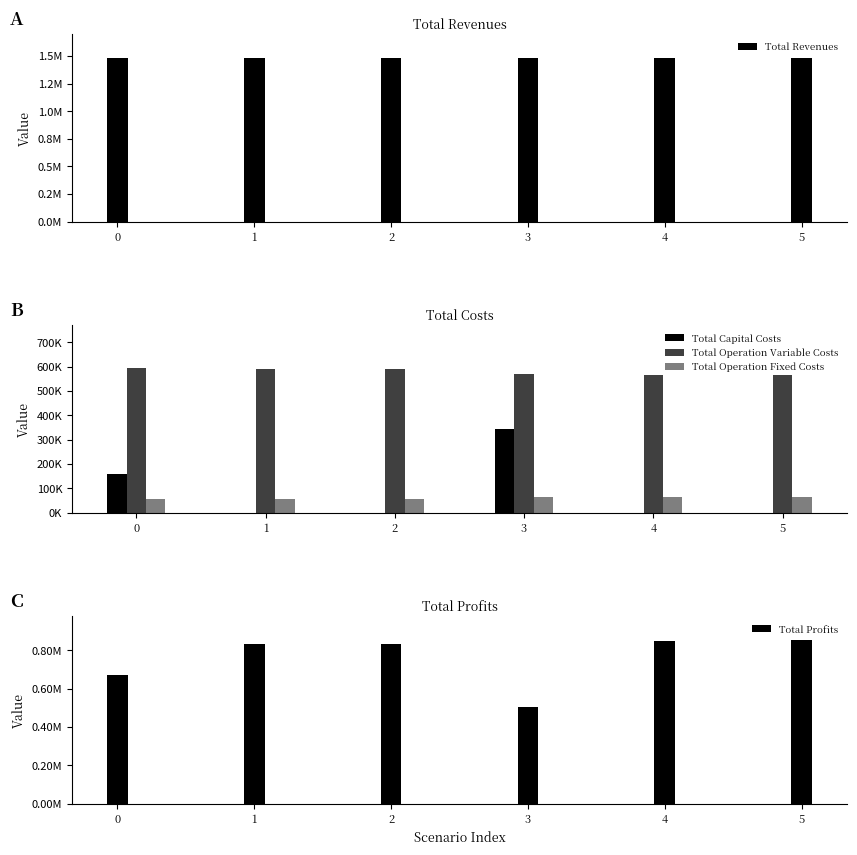

The value of Total Profits at 4 is 1113716.9. True or false?

False